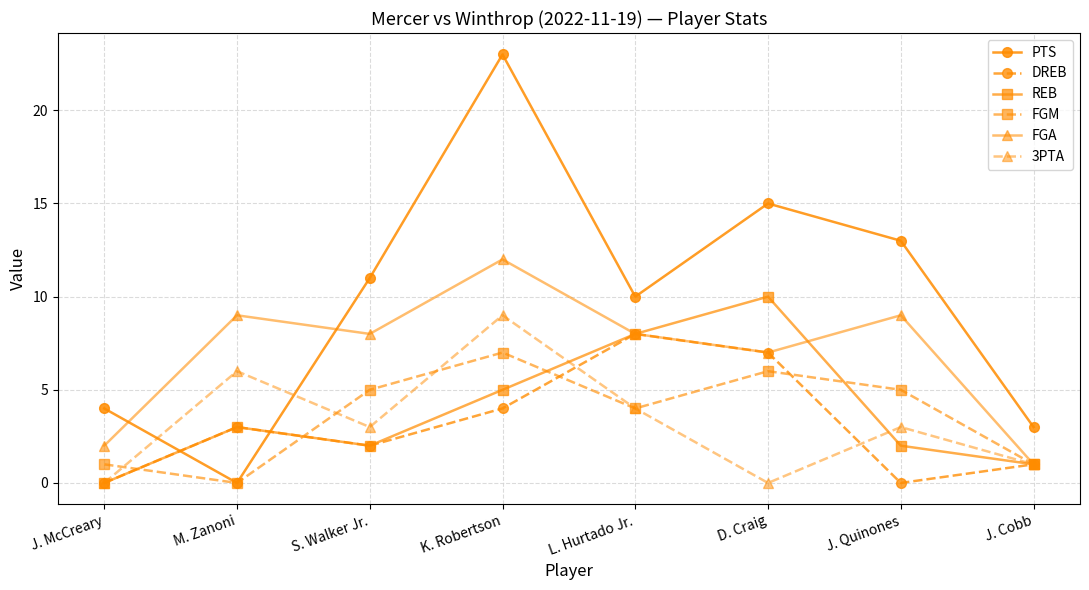

What is the label of the 3rd point from the right?

D. Craig